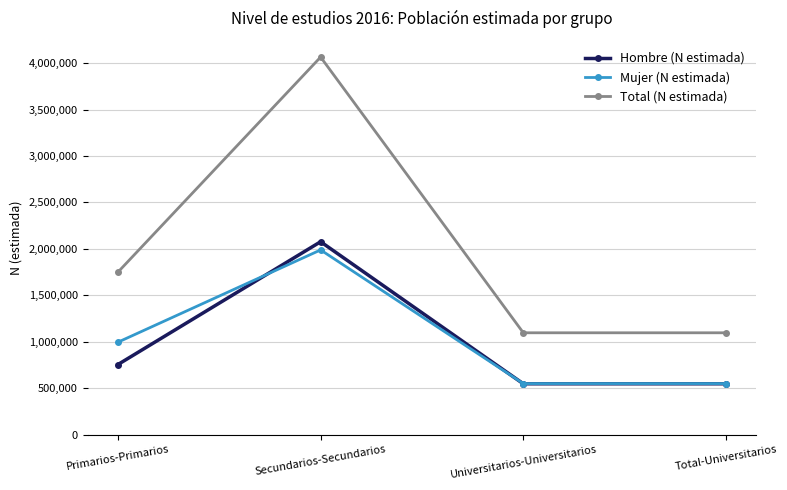

What is the difference between the maximum and minimum values in the Mujer (N estimada) series?

1439160